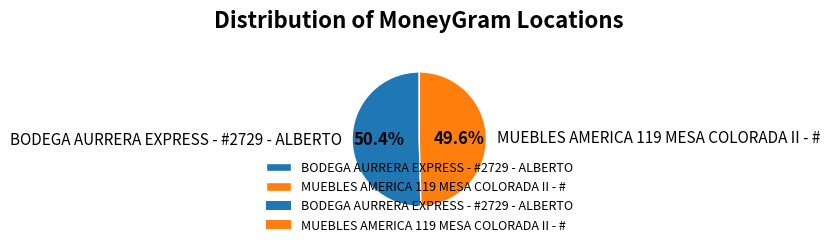

Count the number of slices in the pie.

2